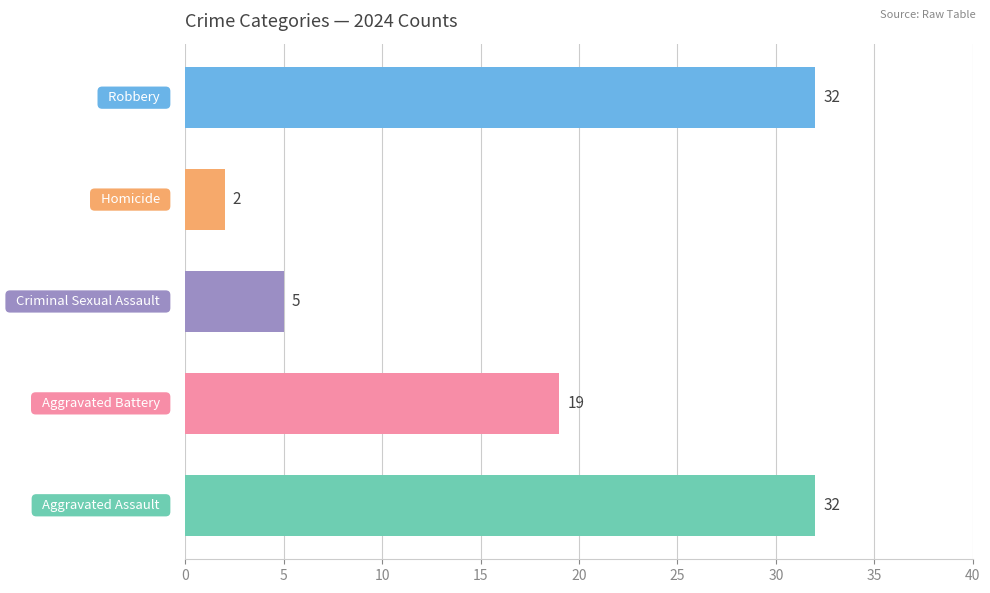

What is the average value?

18